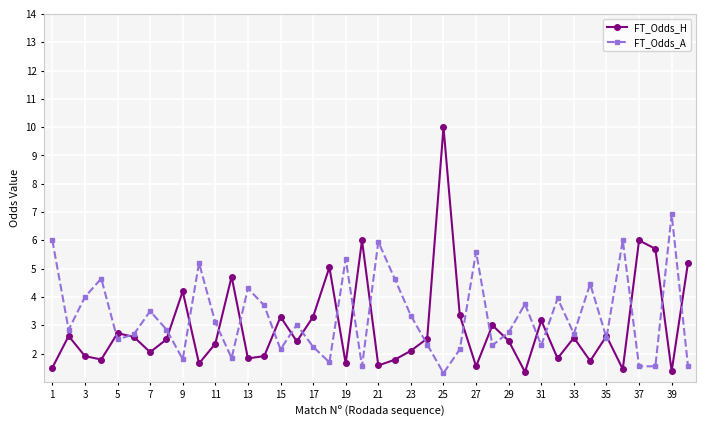

True or false: FT_Odds_A and FT_Odds_H cross at least once.

True